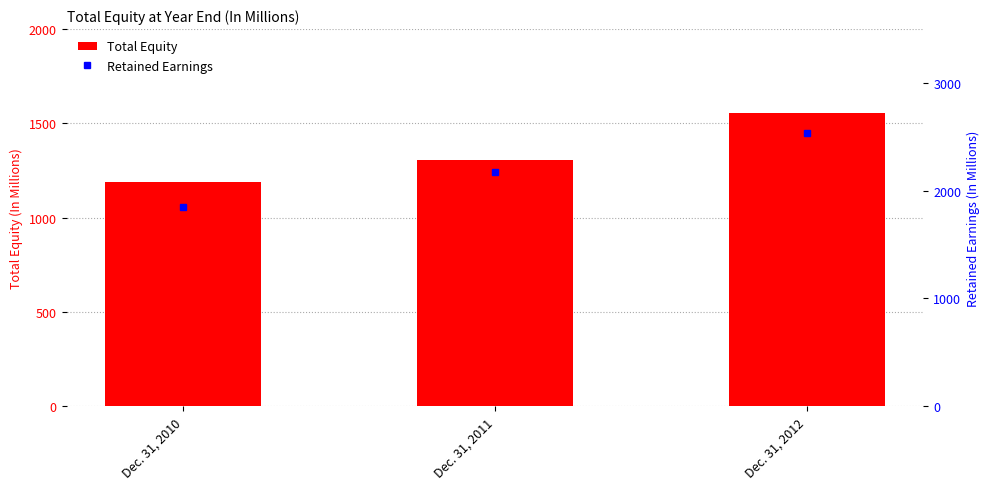

Reading left to right, what are all the values shown in this chart?

Total Equity: 1189.2	1304.1	1554.8
Retained Earnings: 1853.0	2176.2	2536.5